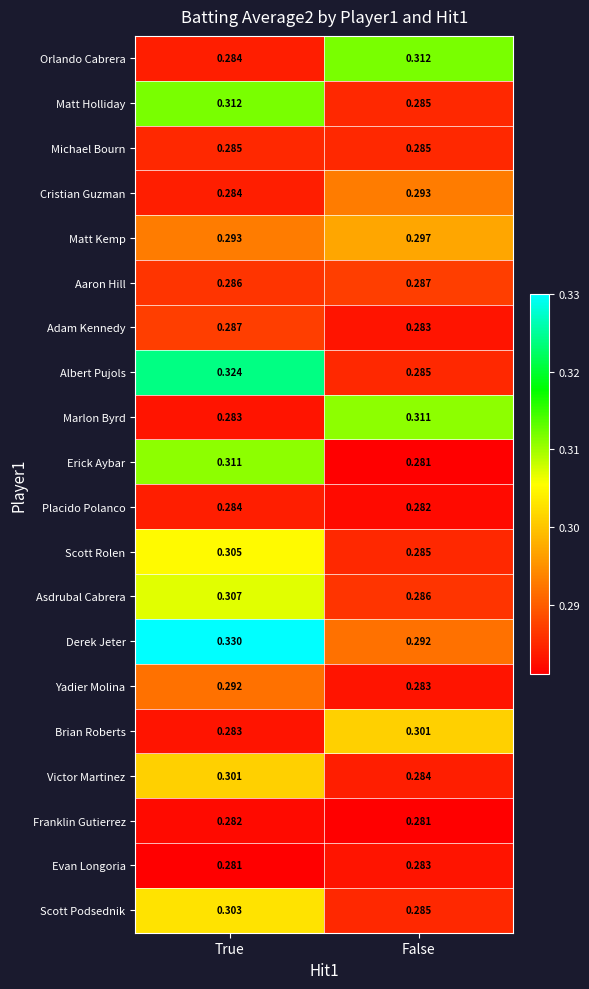

Which series has the largest total across all categories?

Derek Jeter